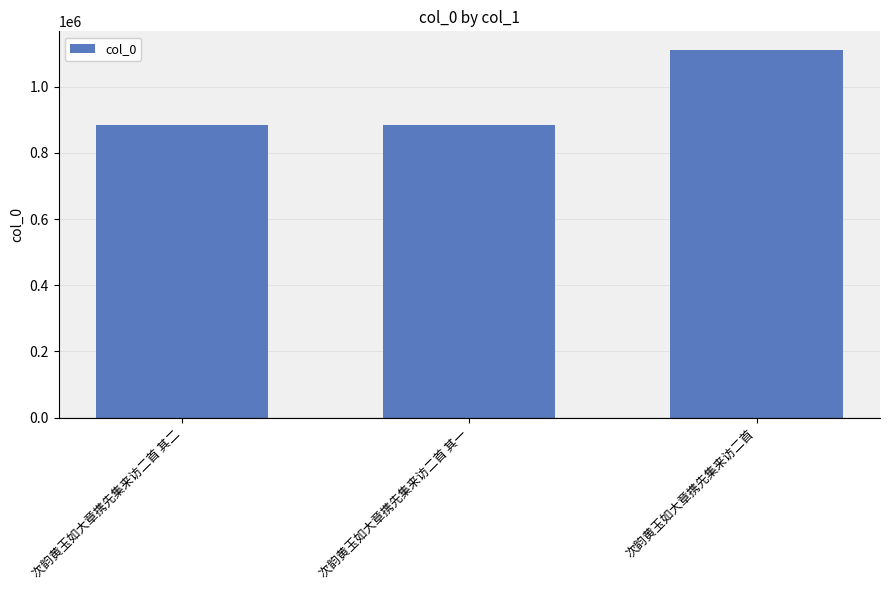

What is the greatest value displayed?

1111267